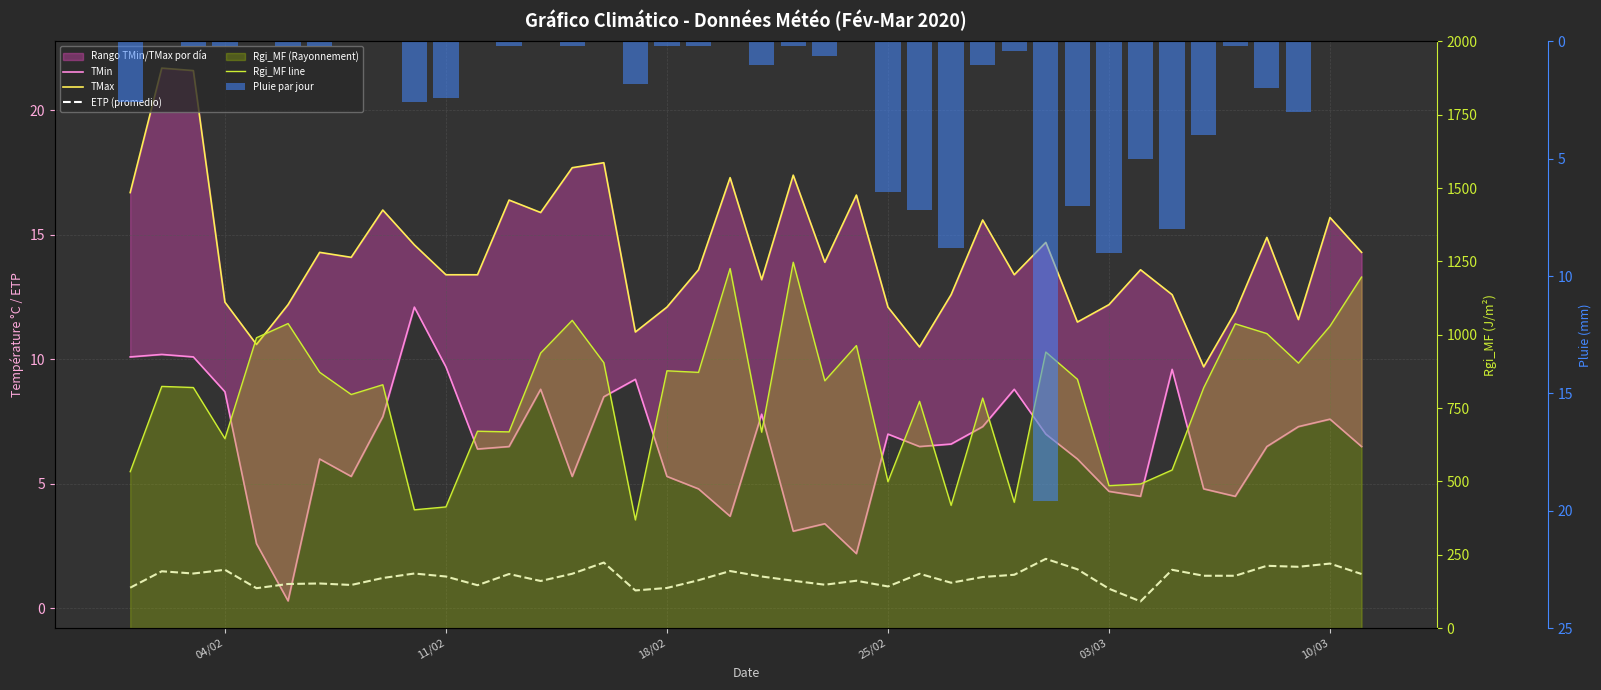

What is the highest value of the Pluie par jour series?

19.6